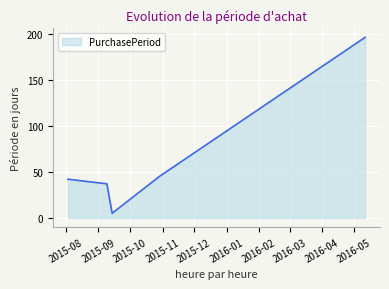

What is the sum of all values?

325